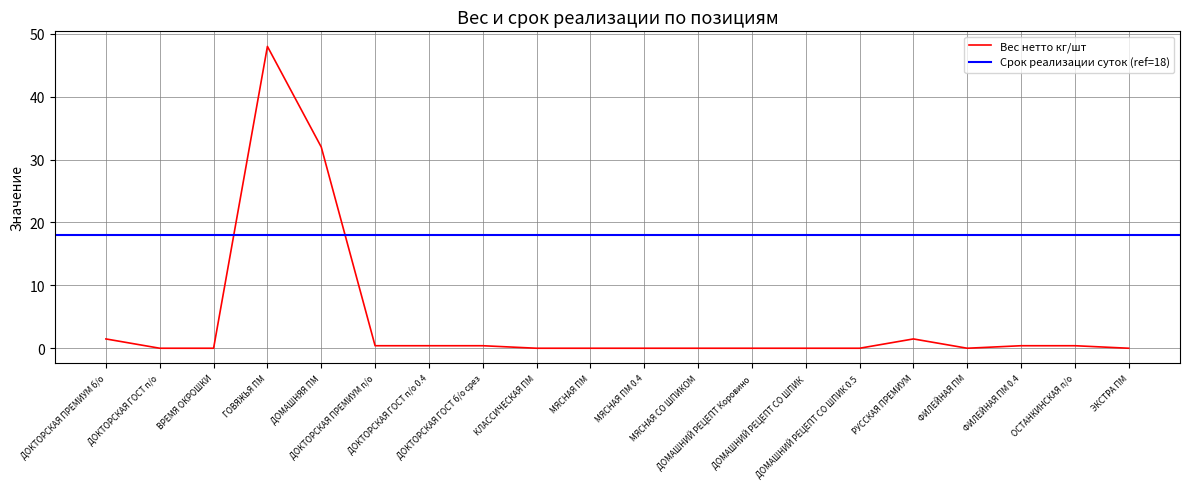

Reading right to left, what are all the values shown in this chart?

0.0	0.4	0.4	0.0	1.5	0.0	0.0	0.0	0.0	0.0	0.0	0.0	0.4	0.4	0.4	32.0	48.0	0.0	0.0	1.5